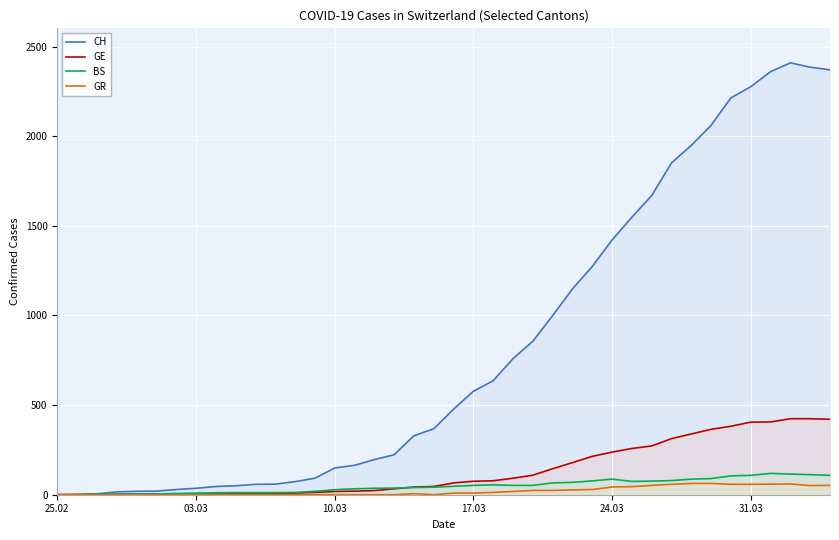

Which series has the widest spread of values?

CH